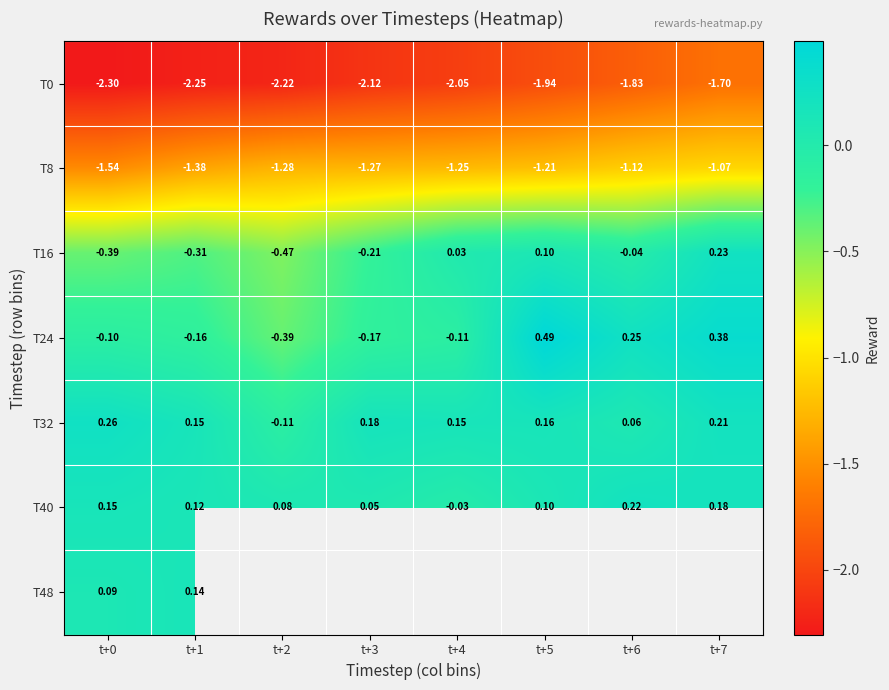

How many data points in T0 are less than -2?

5